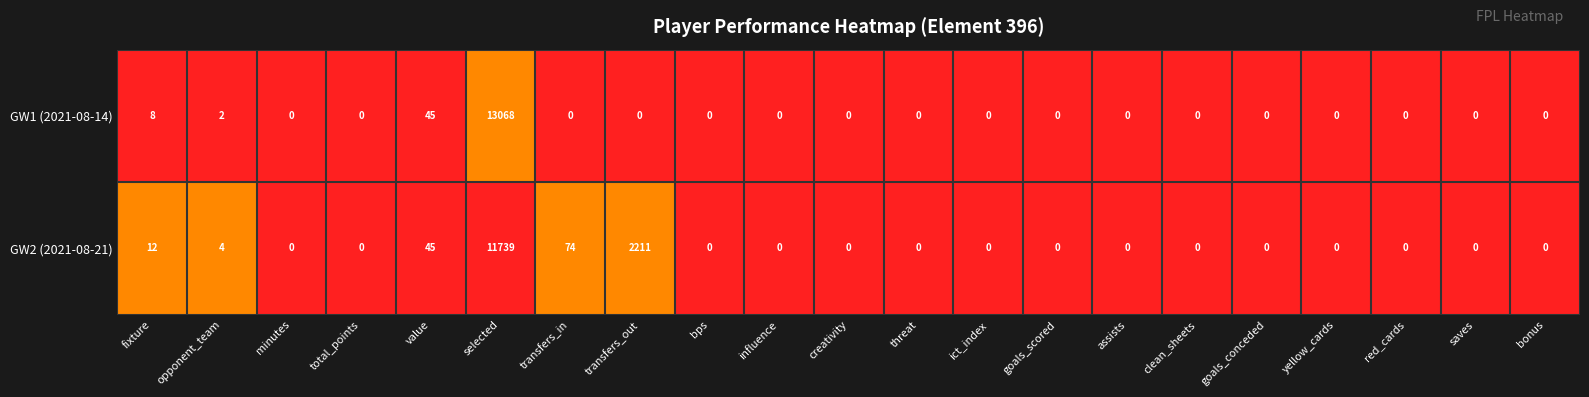

At which category is the sum across all series the highest?

selected